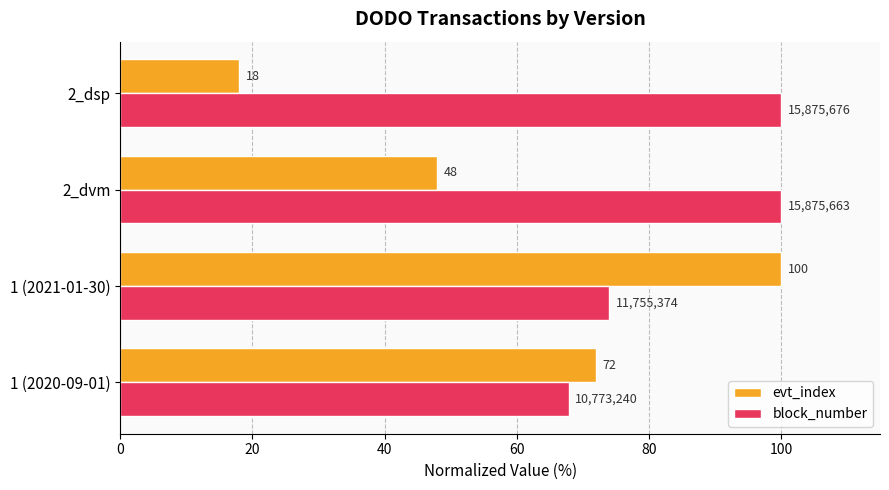

Which series has the largest total across all categories?

block_number